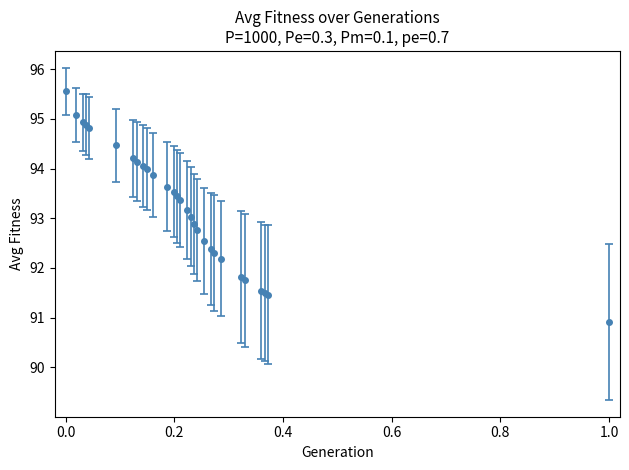

What is the minimum value shown in the chart?

90.9